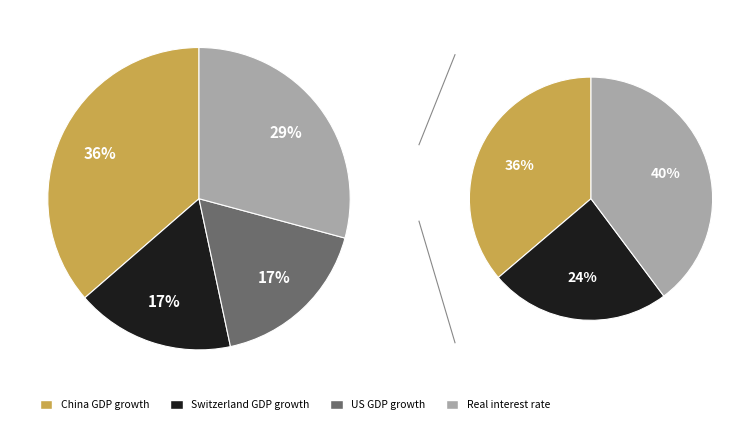

Which slice is the largest?

China